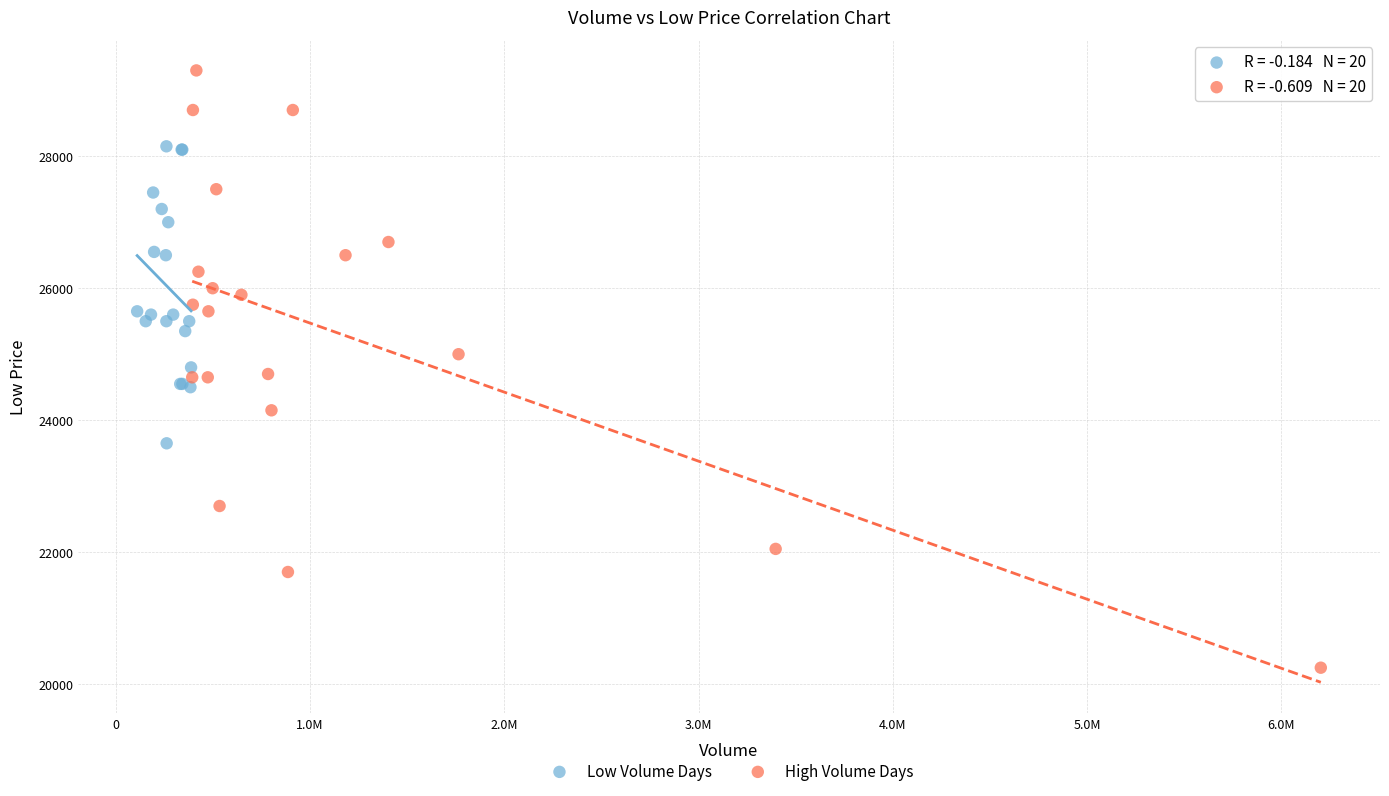

Which series reaches the maximum Y coordinate?

High Volume Days